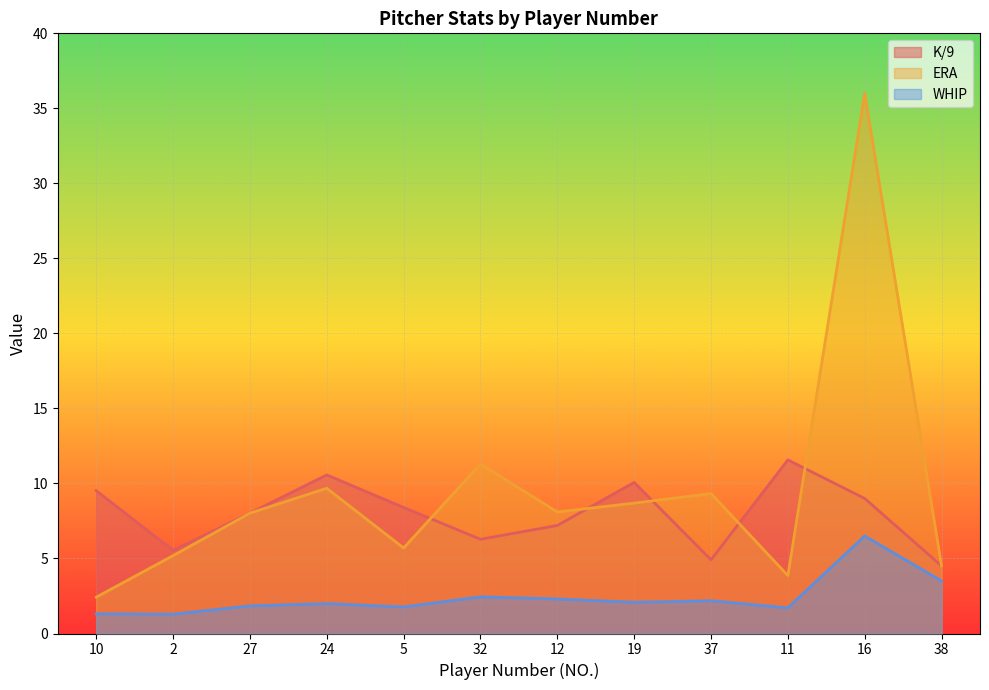

Reading right to left, list all the values displayed in this chart.

K/9: 38=4.5	16=9.0	11=11.6	37=4.9	19=10.1	12=7.2	32=6.3	5=8.4	24=10.6	27=8.0	2=5.5	10=9.5
ERA: 38=4.5	16=36.0	11=3.9	37=9.3	19=8.7	12=8.1	32=11.3	5=5.7	24=9.7	27=8.0	2=5.2	10=2.4
WHIP: 38=3.5	16=6.5	11=1.7	37=2.2	19=2.1	12=2.3	32=2.4	5=1.8	24=2.0	27=1.8	2=1.3	10=1.3